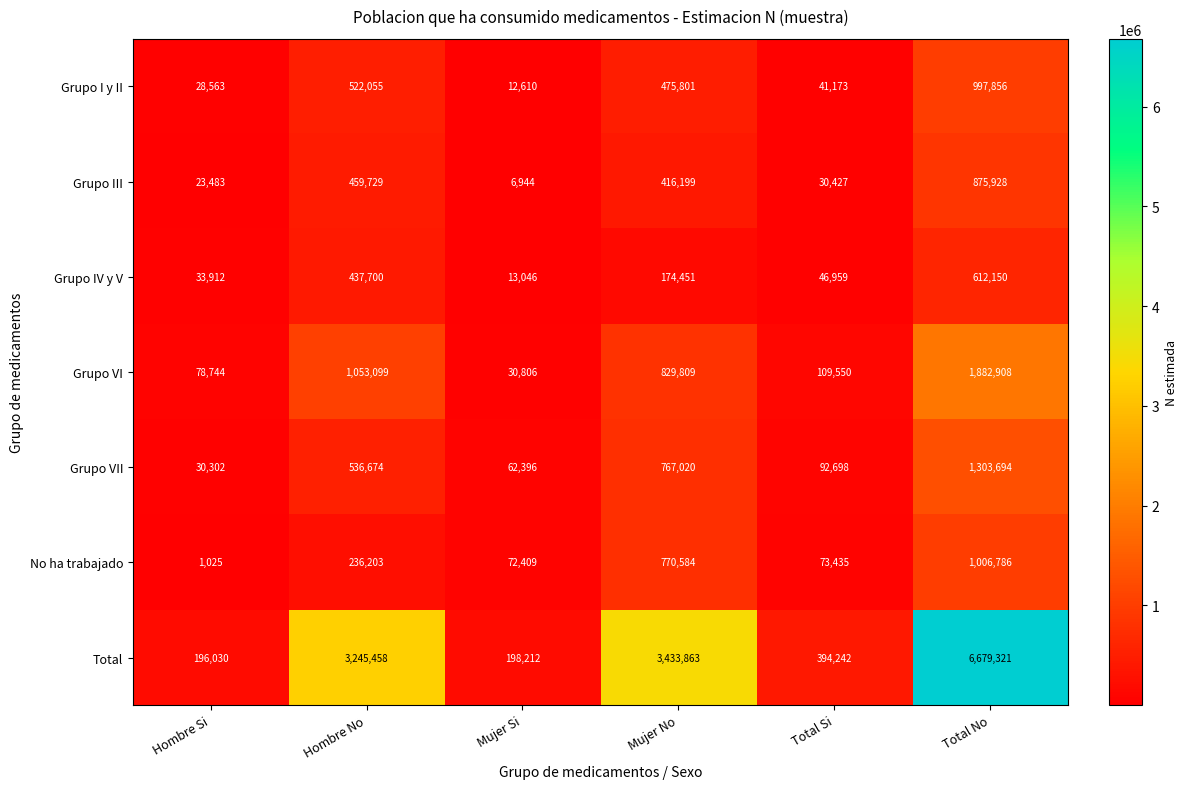

How many categories are shown in the chart?

6